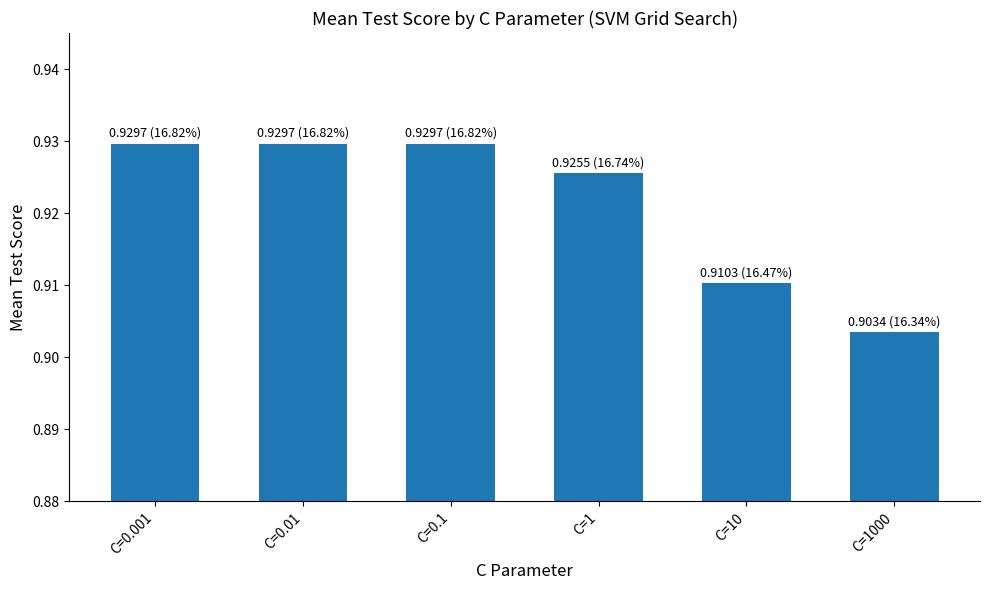

True or false: the data shows 1.5 at C=1000.

False